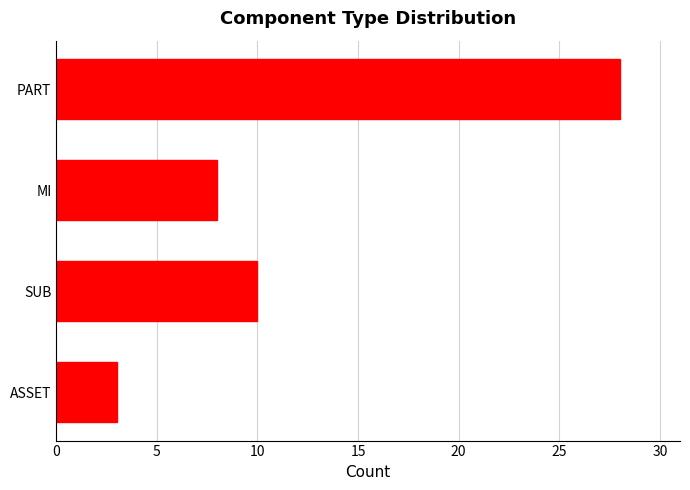

Is it true that the value at PART is 28?

True